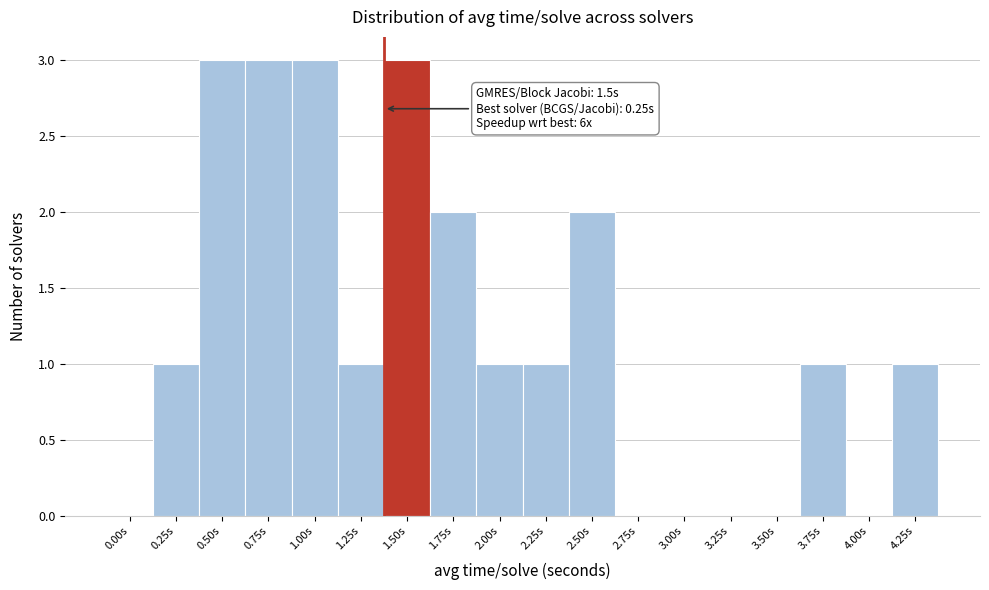

Reading left to right, transcribe all the data shown in this chart.

0.00s=0	0.25s=1	0.50s=3	0.75s=3	1.00s=3	1.25s=1	1.50s=3	1.75s=2	2.00s=1	2.25s=1	2.50s=2	2.75s=0	3.00s=0	3.25s=0	3.50s=0	3.75s=1	4.00s=0	4.25s=1